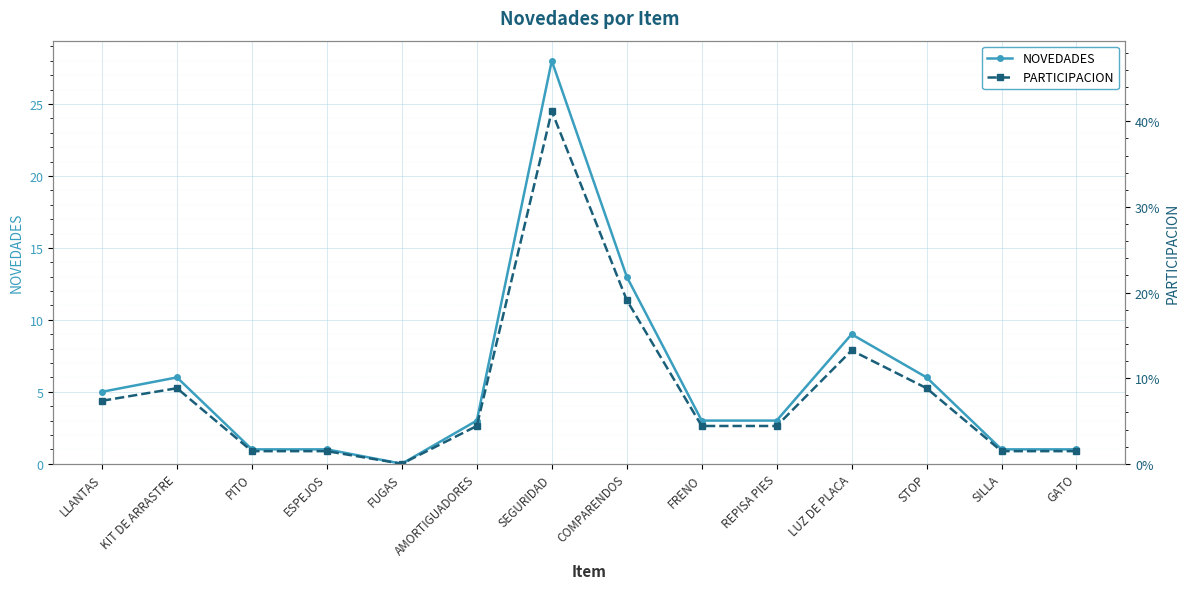

How many values in the PARTICIPACION series exceed 0?

13